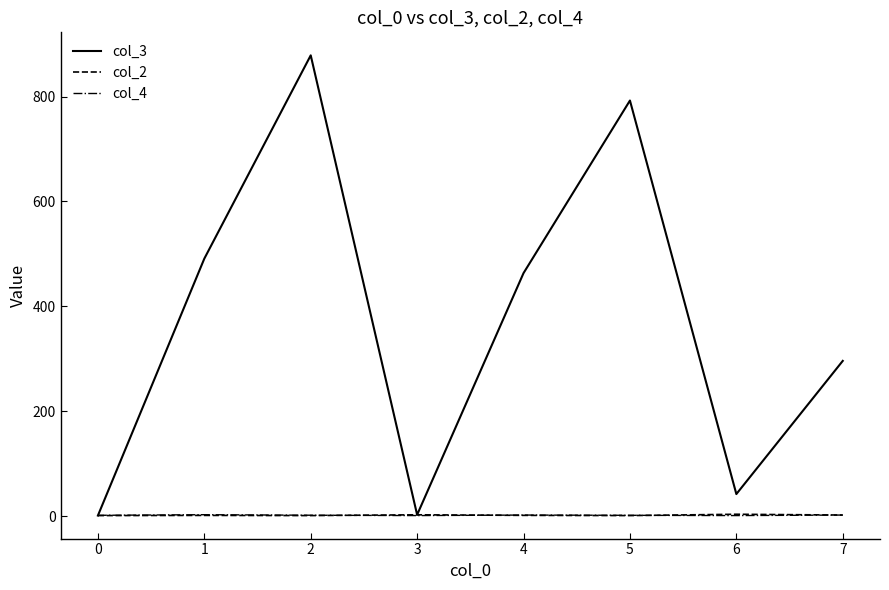

What are all the series names shown in the legend?

col_3, col_2, col_4